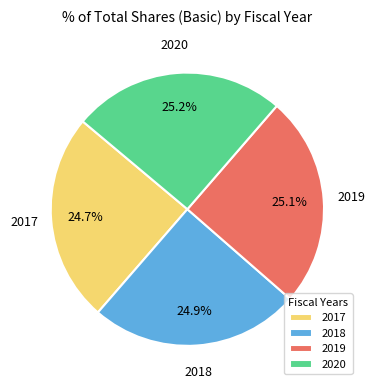

Do 2017 and 2020 together represent more than half of the pie?

No